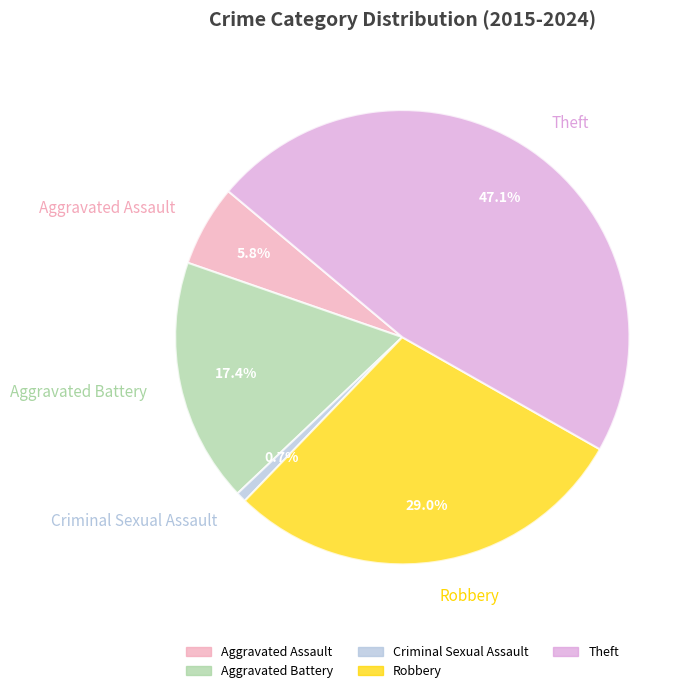

To the nearest percent, what is the average slice percentage?

20%